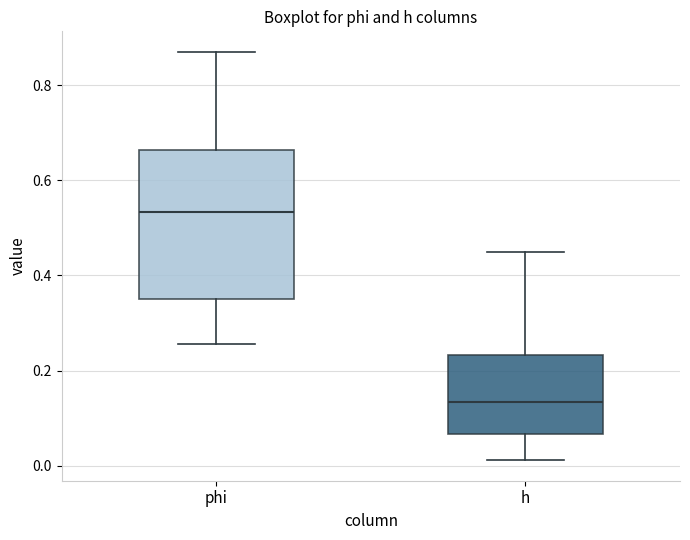

Reading left to right, read every box against the y-axis: the position of its median line, the range the box covers, and the ends of its whiskers. The values are not printed on the chart, so give them approximately, as read against the axis.

phi: median 0.54, box 0.34 to 0.66, whiskers 0.26 to 0.88
h: median 0.14, box 0.06 to 0.24, whiskers 0.02 to 0.44